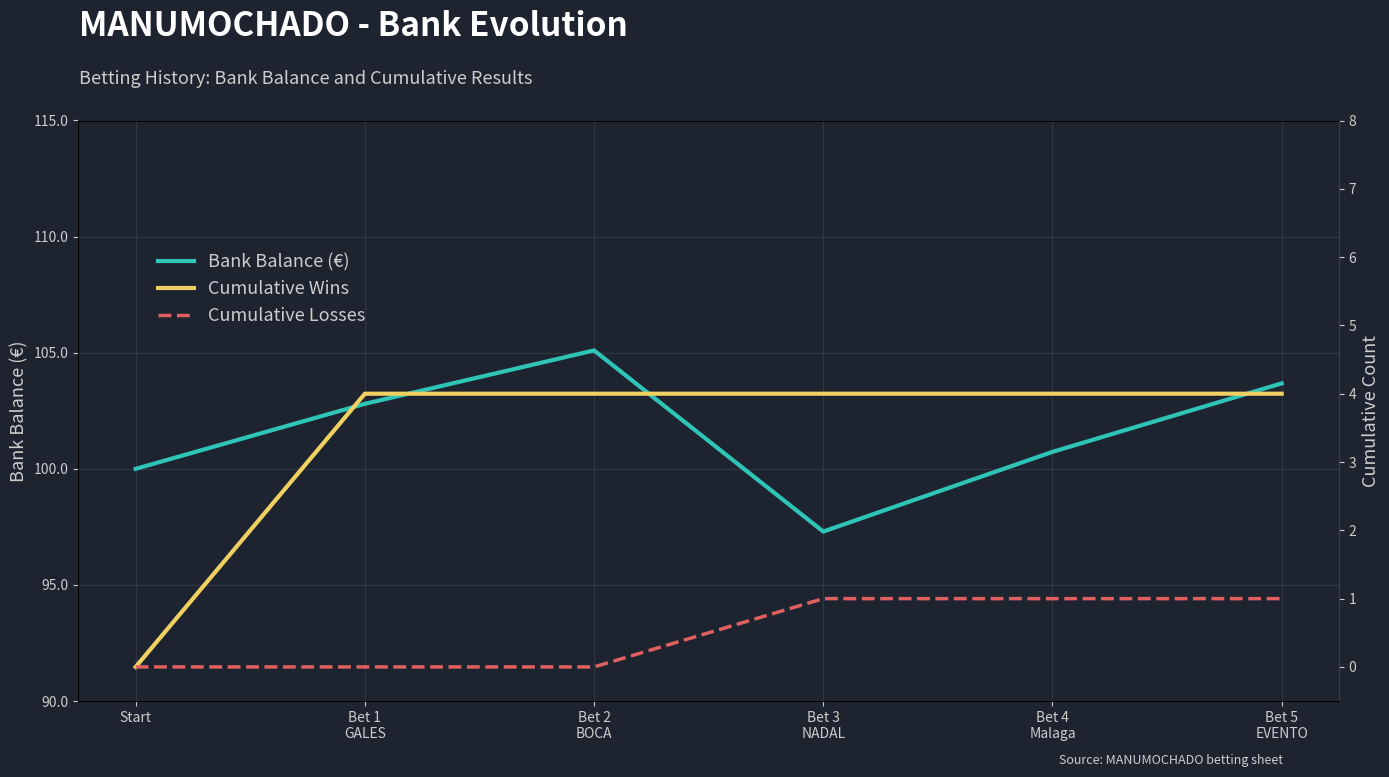

What is the value of the Bank Balance (€) point at the 2nd from the left?

102.8